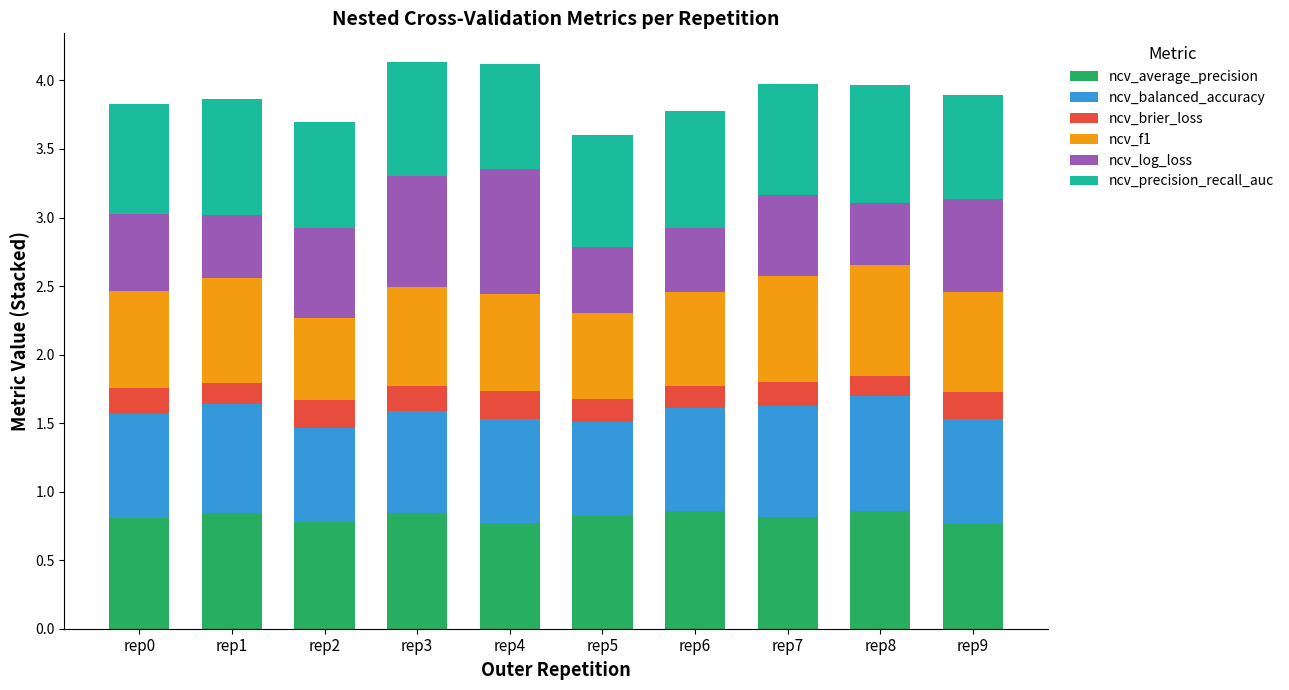

What is the total value across all series at rep0?

3.8